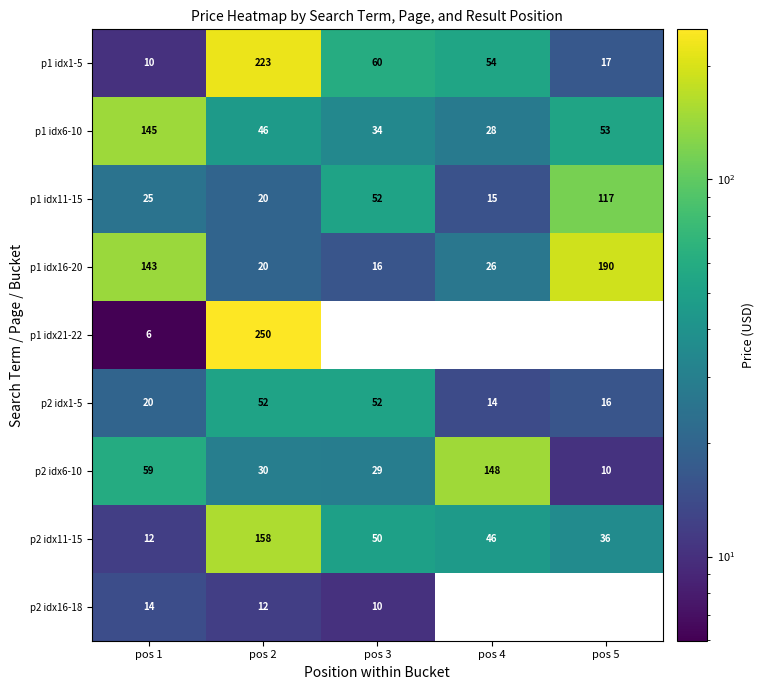

Is the value of p1 idx11-15 at pos 4 greater than the value of p1 idx1-5 at pos 3?

No